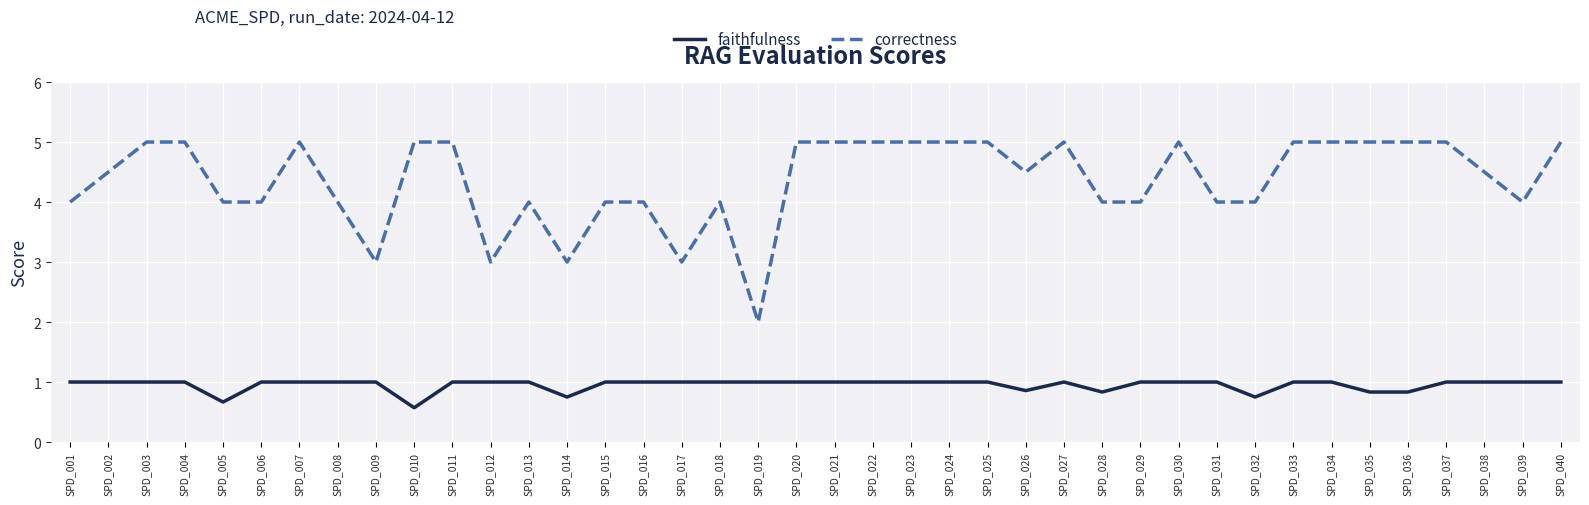

Which series has the largest total across all categories?

correctness